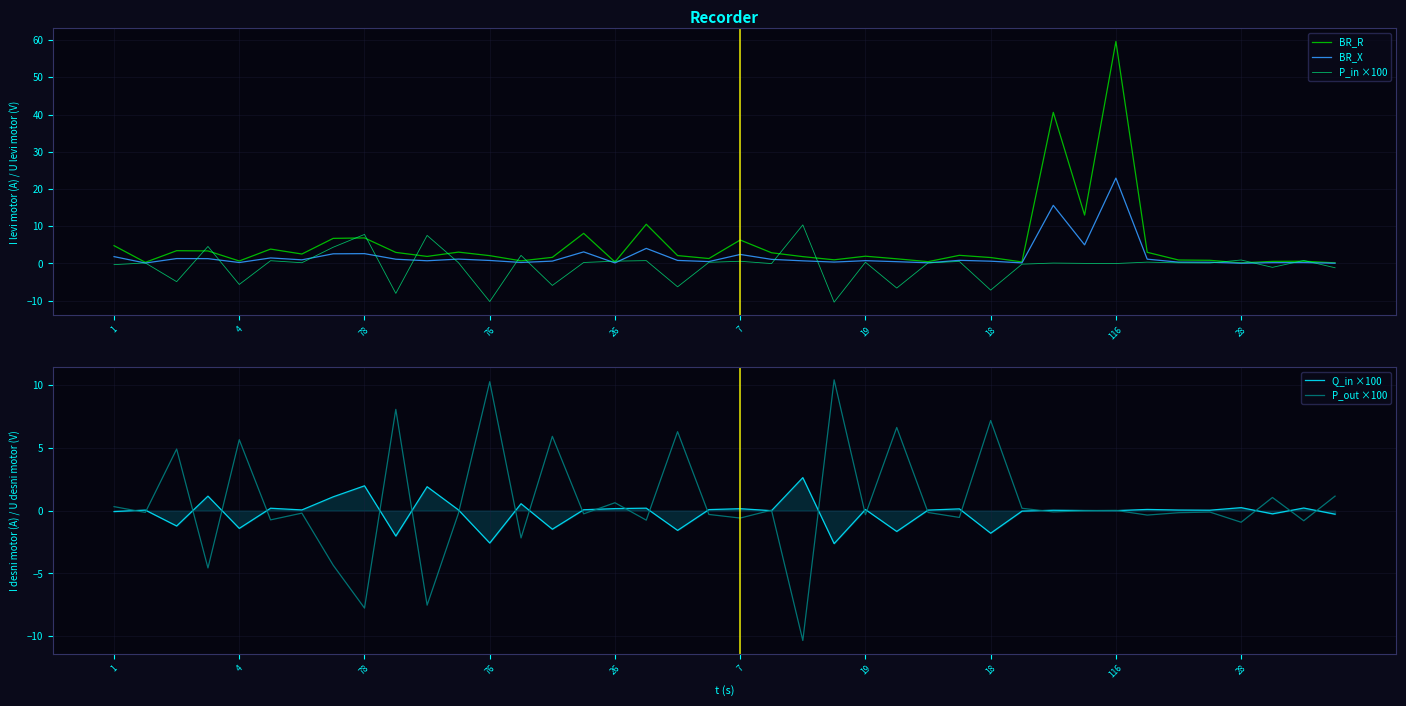

Rank the series at 21 from highest to lowest value.

BR_R, BR_X, P_out ×100, Q_in ×100, P_in ×100